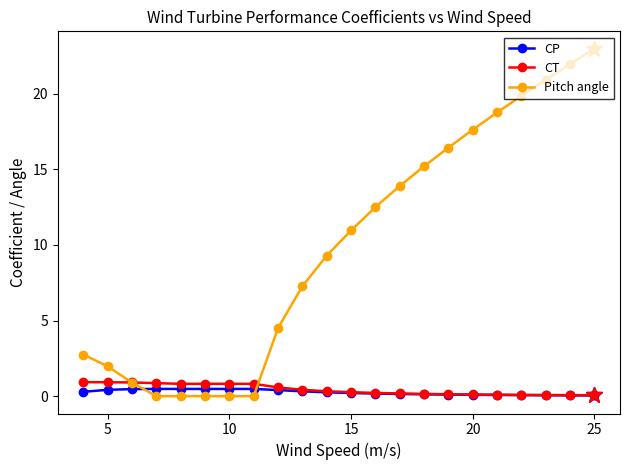

What is the value of the CT point at the 3rd from the left?

0.9